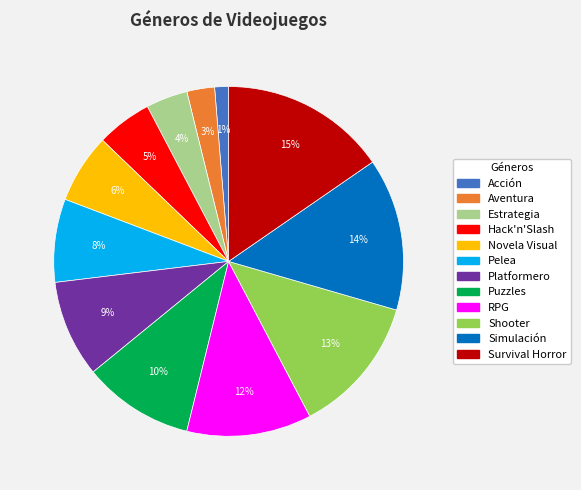

Which has a higher value, Platformero or RPG?

RPG